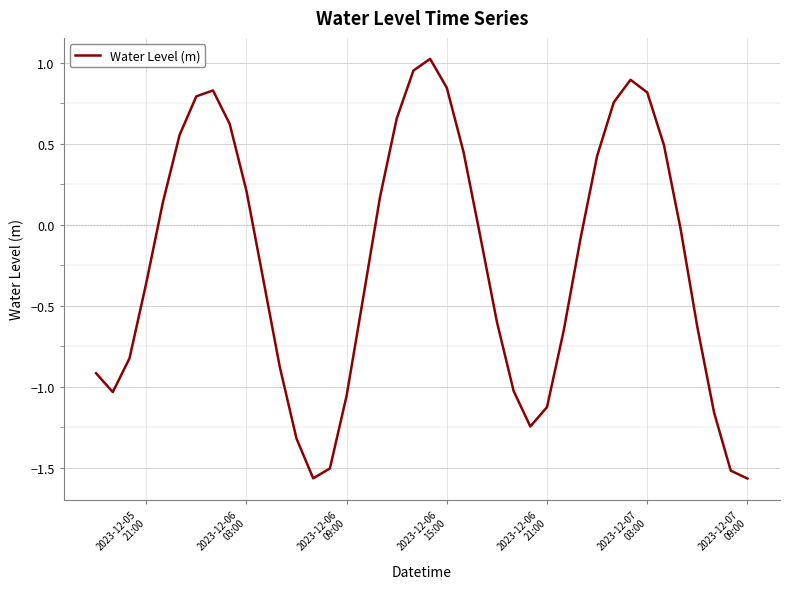

What is the sum of all values?

-9.4